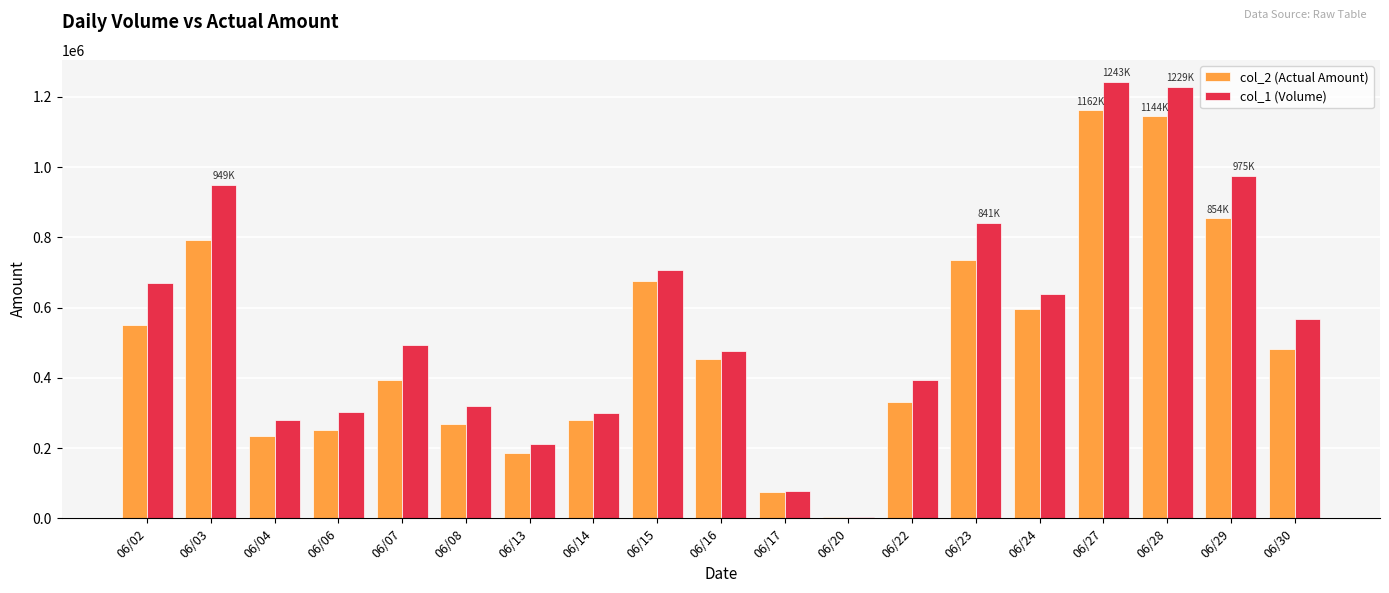

What is the greatest value displayed?

1243000